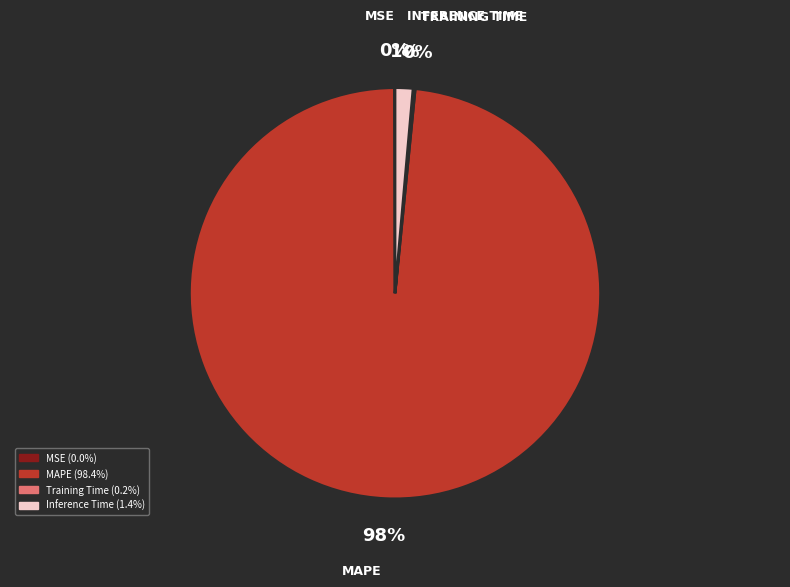

Does any single category account for the majority?

Yes